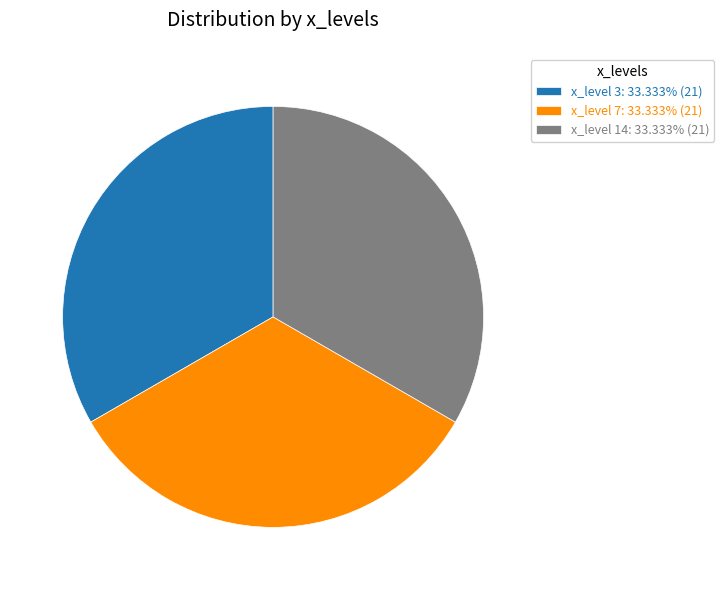

How many slices are in this pie chart?

3